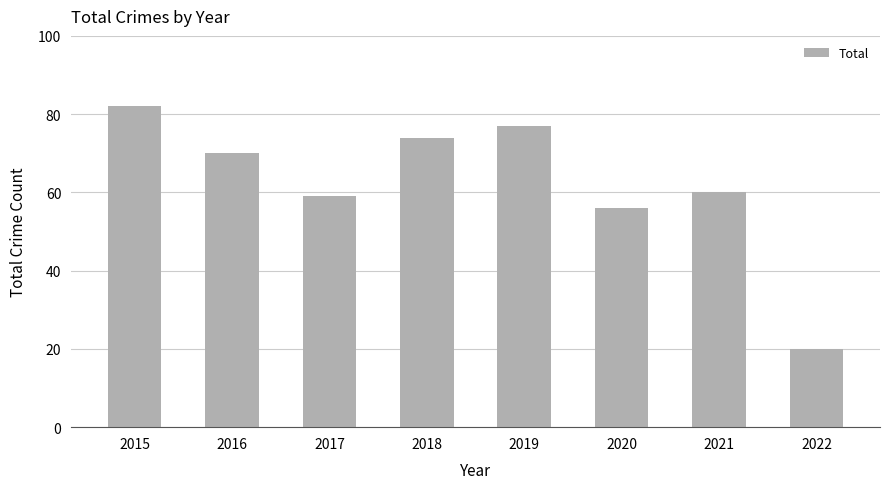

Reading left to right, list all the values displayed in this chart.

2015=82	2016=70	2017=59	2018=74	2019=77	2020=56	2021=60	2022=20